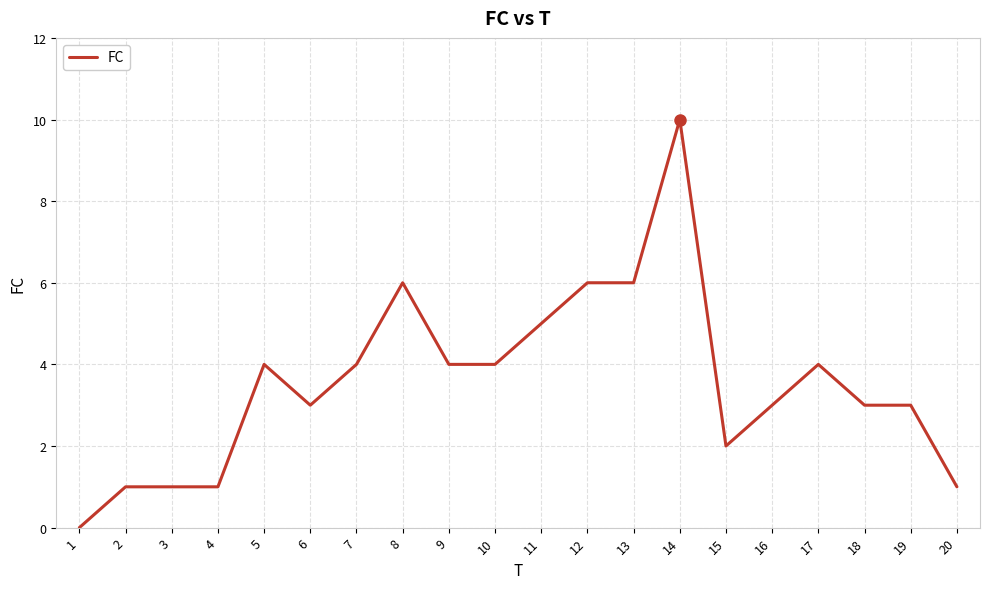

Reading left to right, what are all the values shown in this chart?

0	1	1	1	4	3	4	6	4	4	5	6	6	10	2	3	4	3	3	1